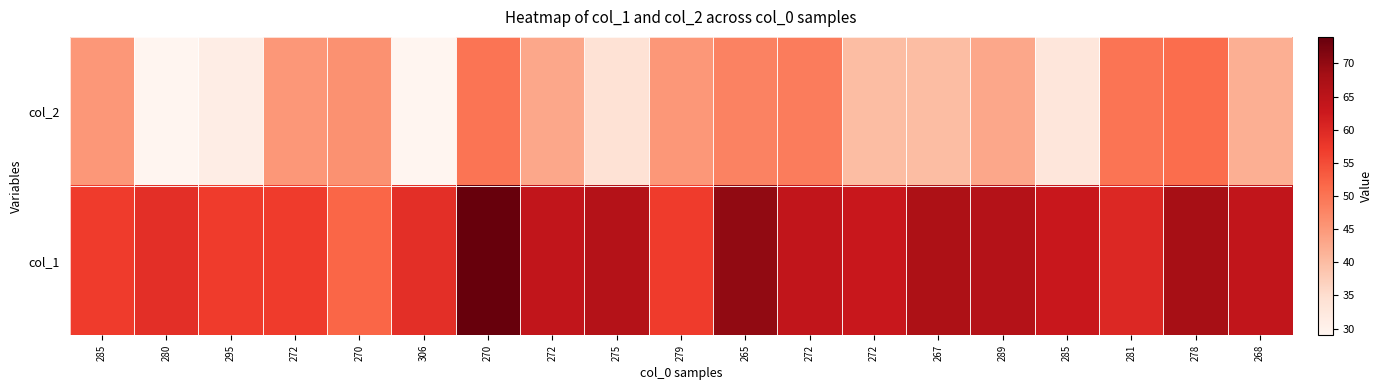

Reading right to left, transcribe all the data shown in this chart.

col_2: 268=42	278=51	281=50	285=33	289=43	267=40	272=40	272=49	265=48	279=45	275=34	272=43	270=50	306=29	270=46	272=45	295=31	280=29	285=45
col_1: 268=64	278=68	281=60	285=63	289=66	267=67	272=63	272=64	265=70	279=57	275=66	272=64	270=74	306=59	270=52	272=57	295=57	280=59	285=57